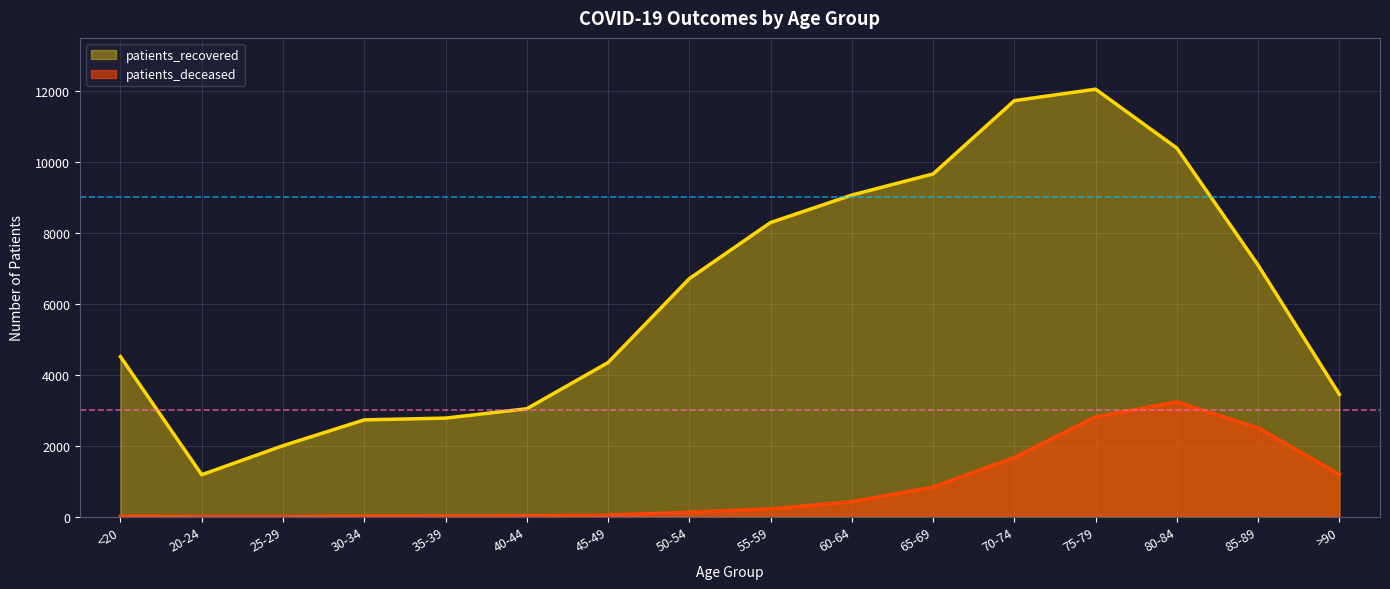

Reading left to right, transcribe all the data shown in this chart.

patients_deceased: <20=16	20-24=4	25-29=3	30-34=16	35-39=18	40-44=24	45-49=47	50-54=125	55-59=220	60-64=424	65-69=836	70-74=1667	75-79=2812	80-84=3237	85-89=2505	>90=1192
patients_recovered: <20=4512	20-24=1184	25-29=2003	30-34=2730	35-39=2780	40-44=3044	45-49=4345	50-54=6710	55-59=8293	60-64=9067	65-69=9663	70-74=11729	75-79=12052	80-84=10392	85-89=7091	>90=3448